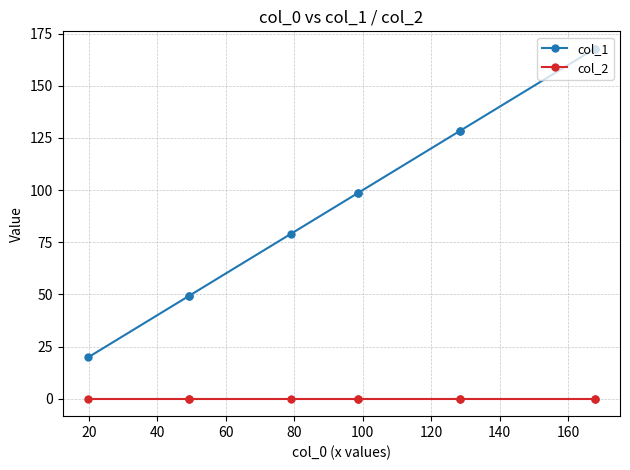

Rank the series by their average value, from lowest to highest.

col_2, col_1